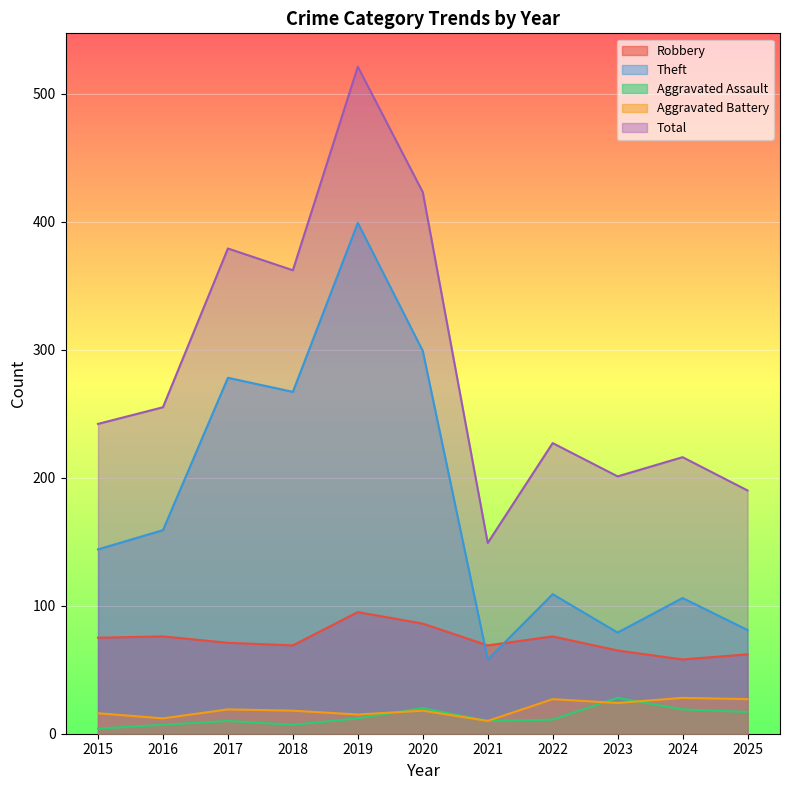

True or false: Theft and Aggravated Battery cross at least once.

False